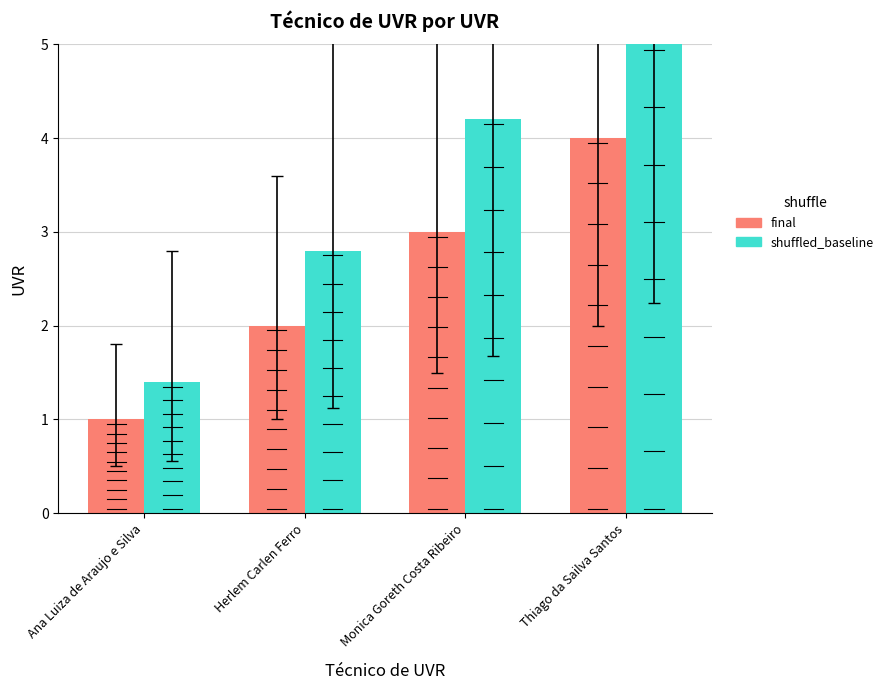

What is the sum of all shuffled_baseline values?

14.0